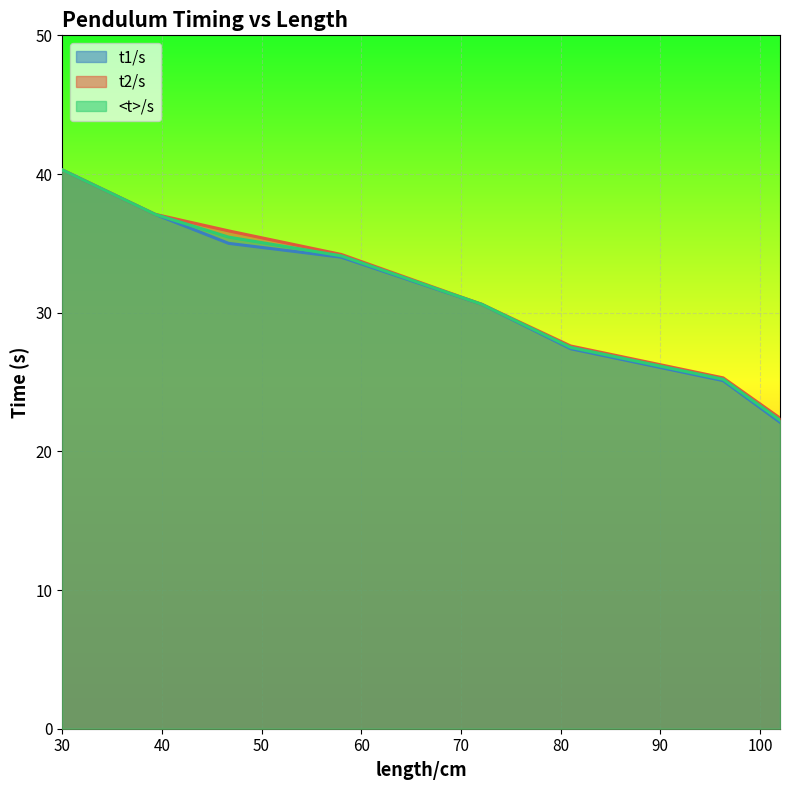

At how many categories does at least one series exceed 26?

6